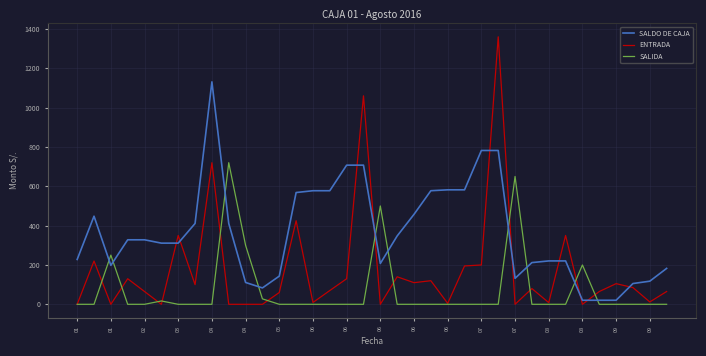

How many lines are shown in the chart?

3